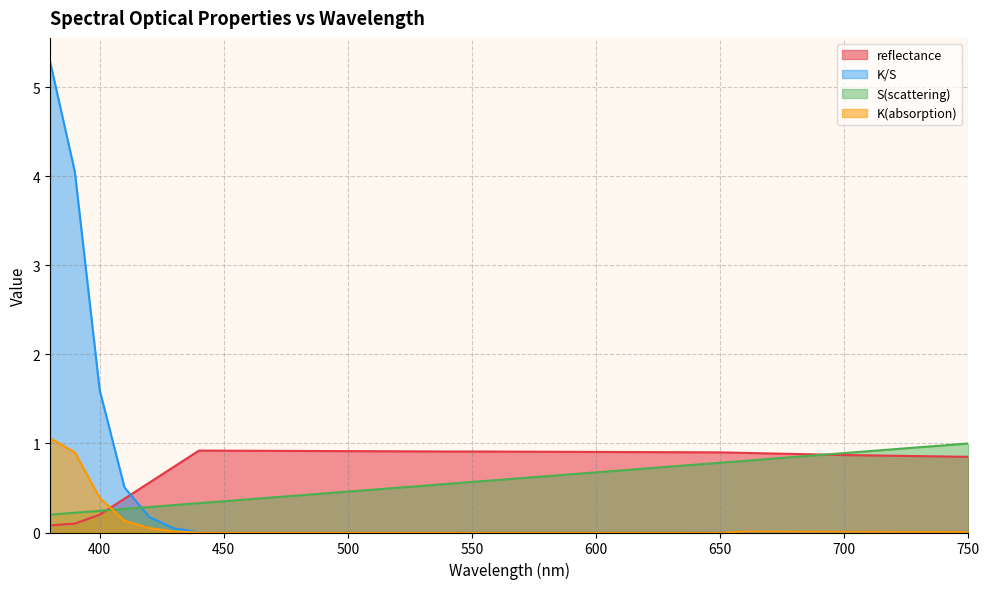

What is the average value of the reflectance series?

0.8